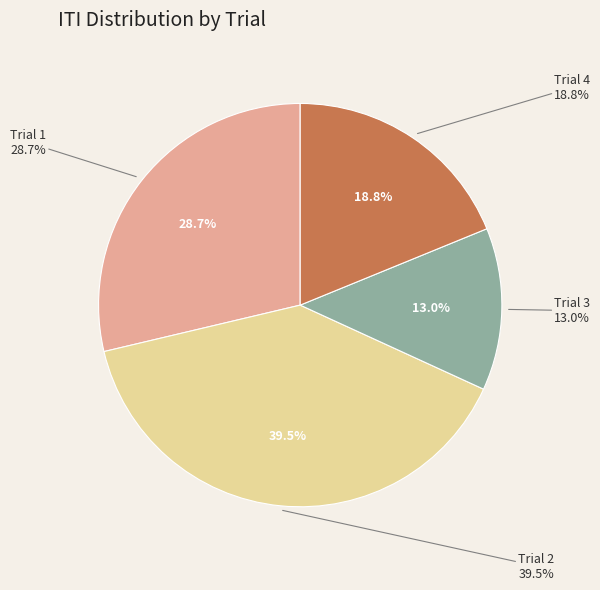

Combined, what portion of the pie is Trial 4 and Trial 3?

31.8%